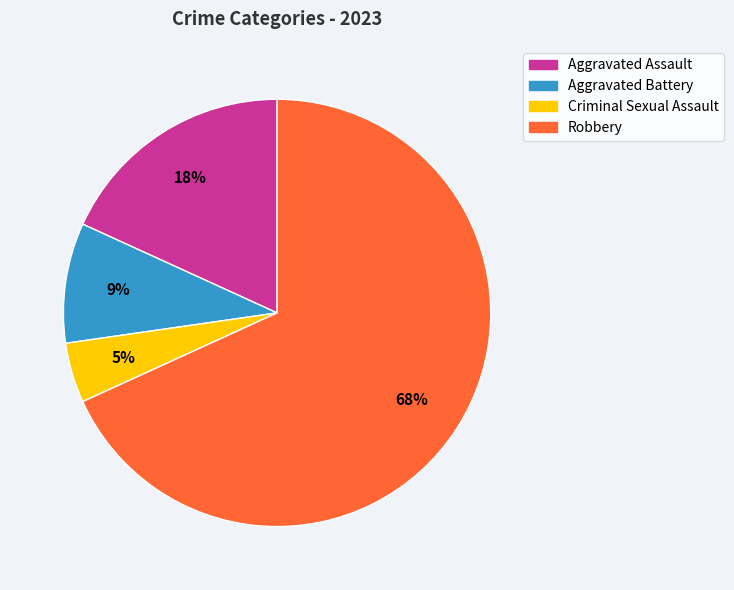

Which category accounts for the majority?

Robbery